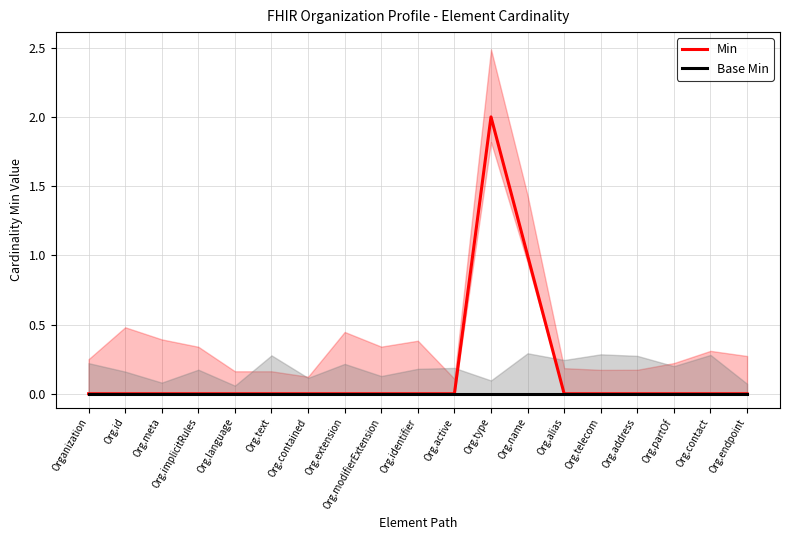

True or false: Min has more than 2 interior local peaks.

False